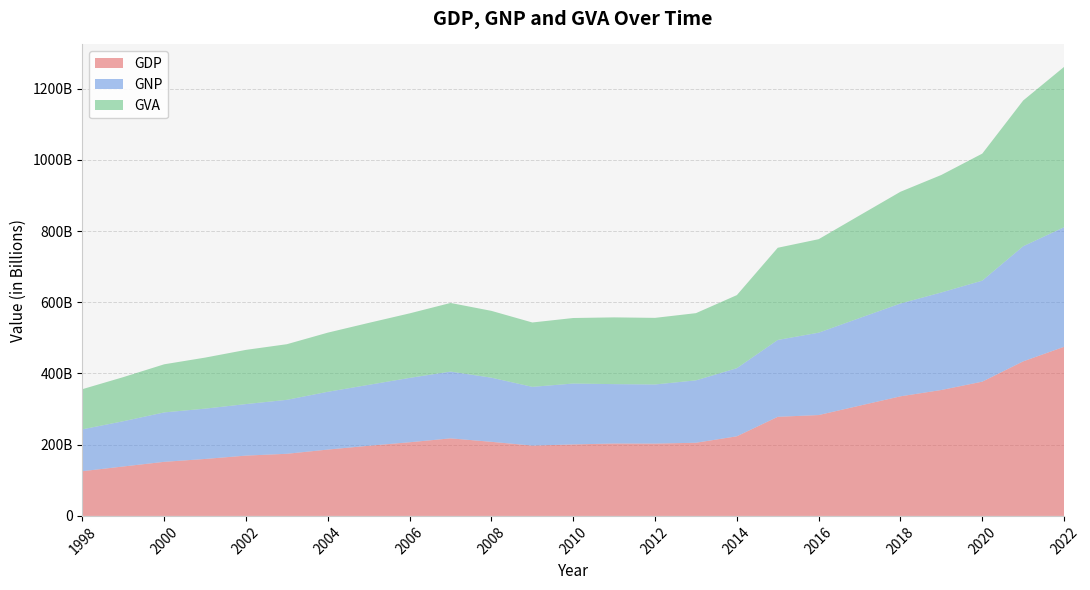

Reading left to right, what are all the values shown in this chart?

GDP: 125594000000	138819000000	151873000000	159932000000	169366000000	174471000000	186315000000	197008000000	206834000000	217818000000	208051000000	197450000000	200772000000	203343000000	203080000000	205466000000	223606000000	278334000000	283248000000	309621000000	335849000000	353641000000	377042000000	434069000000	475016000000
GNP: 117567000000	127088000000	138791000000	141356000000	144707000000	151555000000	162276000000	171101000000	180814000000	187527000000	180139000000	165003000000	171011000000	166763000000	166053000000	175230000000	191298000000	215863000000	231361000000	246086000000	260724000000	273940000000	283779000000	323313000000	335904000000
GVA: 112817000000	123893000000	135161000000	143313000000	152258000000	156260000000	166155000000	174006000000	181212000000	192763000000	187712000000	180811000000	184048000000	187495000000	187102000000	188780000000	205224000000	258944000000	262607000000	288222000000	313888000000	330084000000	356769000000	409387000000	450216000000